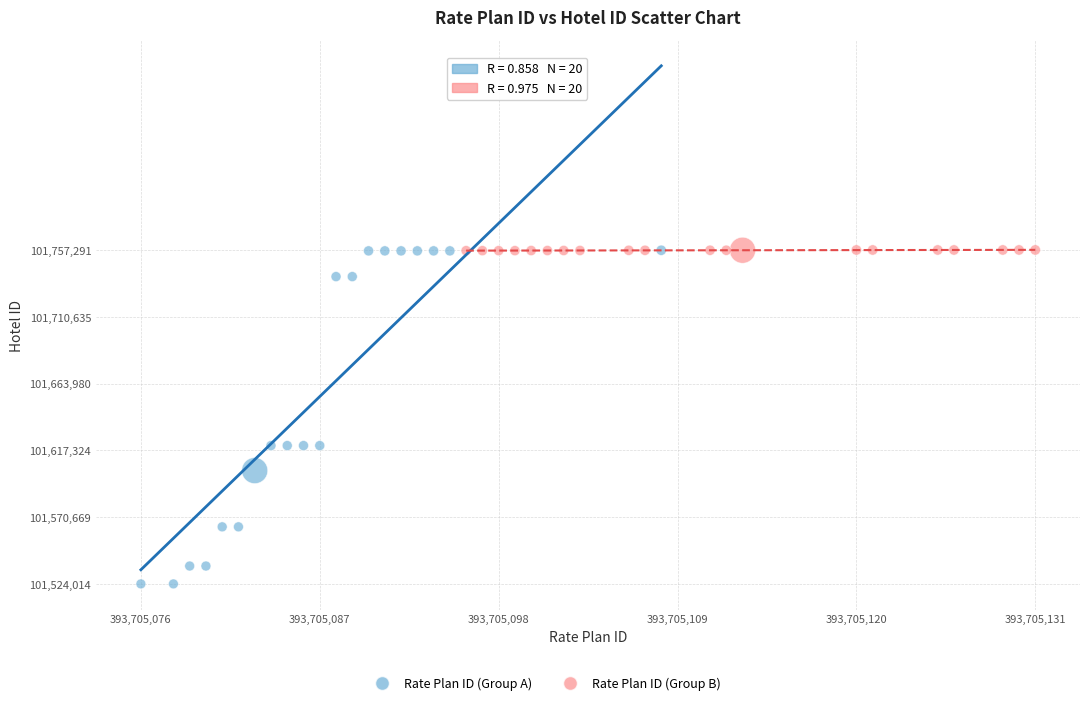

Which series has the largest Y range (max minus min)?

Rate Plan ID (Group A)